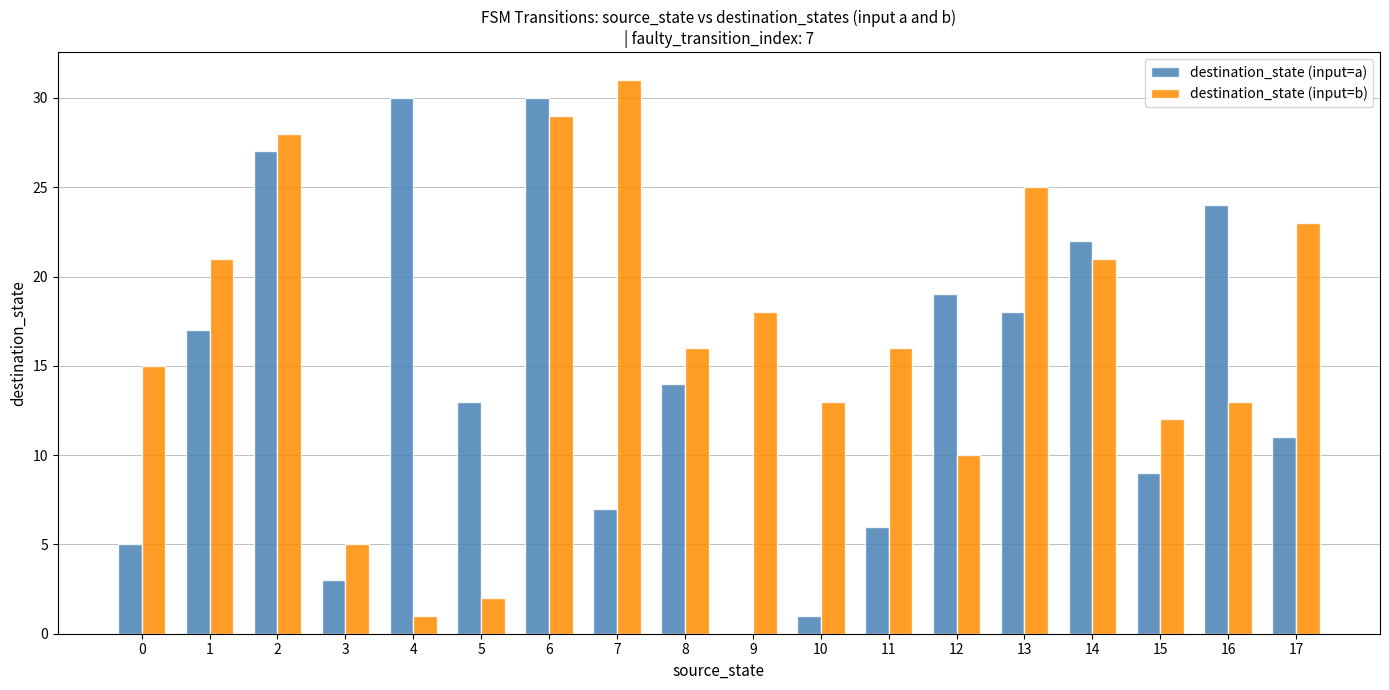

What is the sum of all destination_state (input=a) values?

256